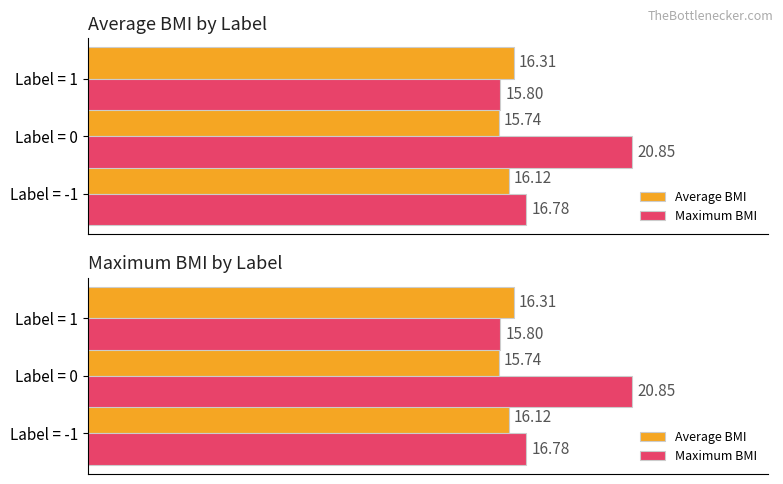

Reading right to left, extract all data points from this chart.

Average BMI: 16.3	15.7	16.1
Maximum BMI: 15.8	20.9	16.8